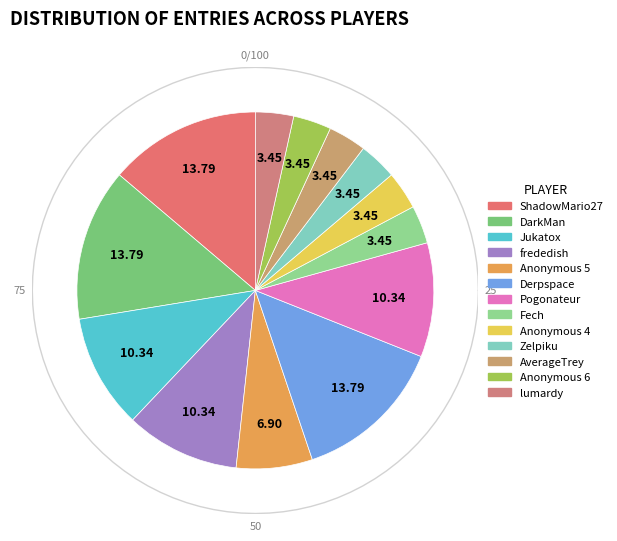

Which category has the smallest portion of the pie?

Fech